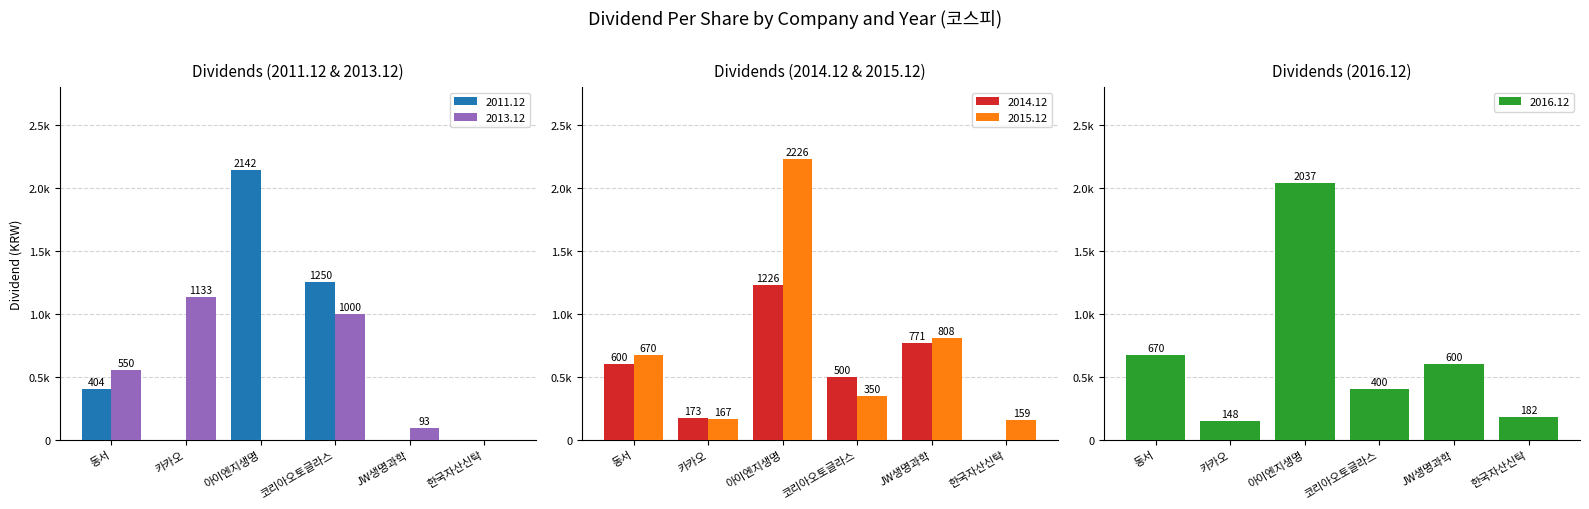

At 한국자산신탁, list the series in order from largest to smallest.

2016.12, 2015.12, 2011.12, 2013.12, 2014.12